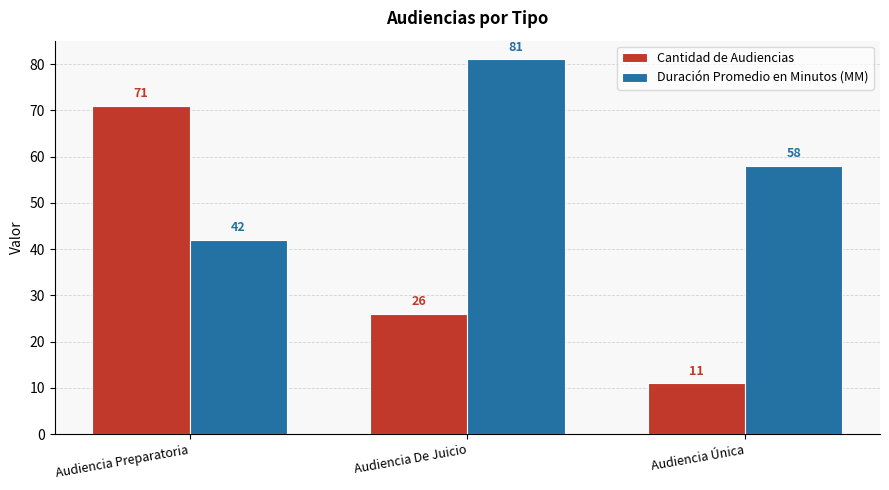

Between Audiencia De Juicio and Audiencia Única, which series saw the biggest shift?

Duración Promedio en Minutos (MM)